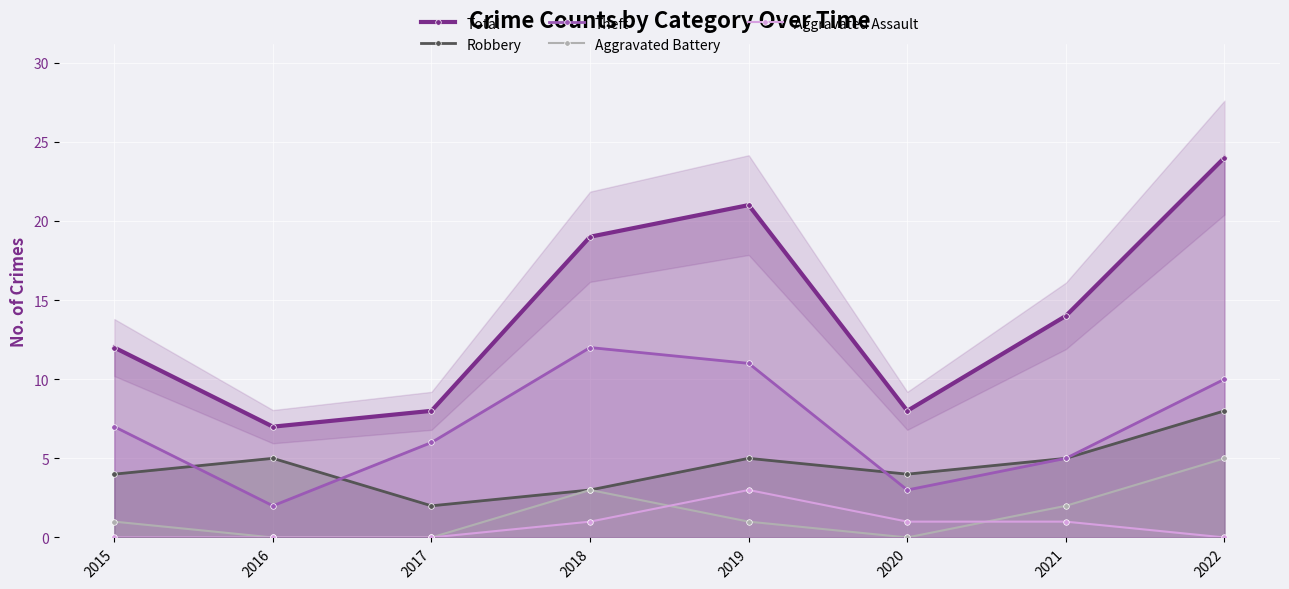

The value of Robbery at 2016 is 2. True or false?

False